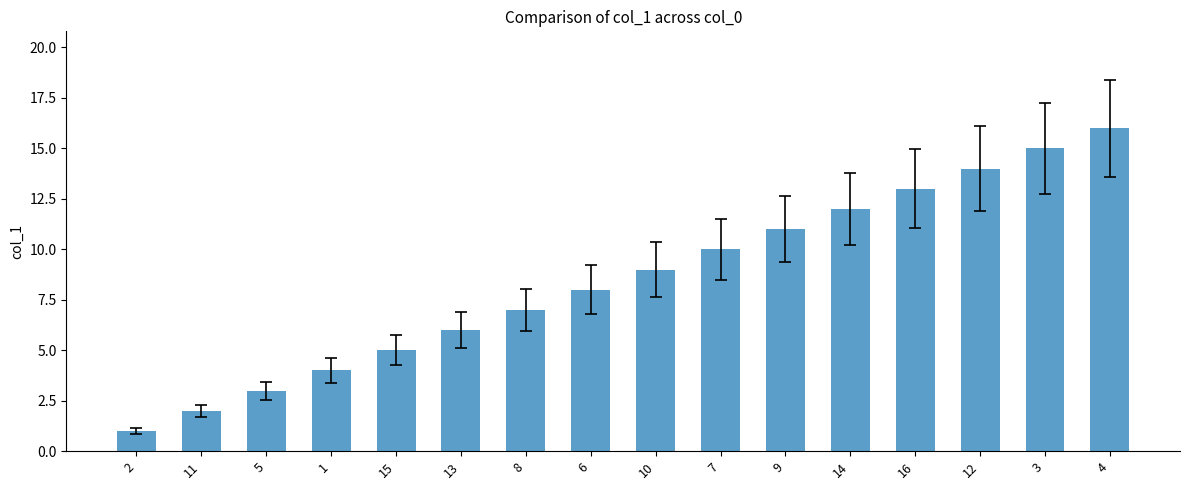

Reading left to right, what are all the values shown in this chart?

2=1	11=2	5=3	1=4	15=5	13=6	8=7	6=8	10=9	7=10	9=11	14=12	16=13	12=14	3=15	4=16